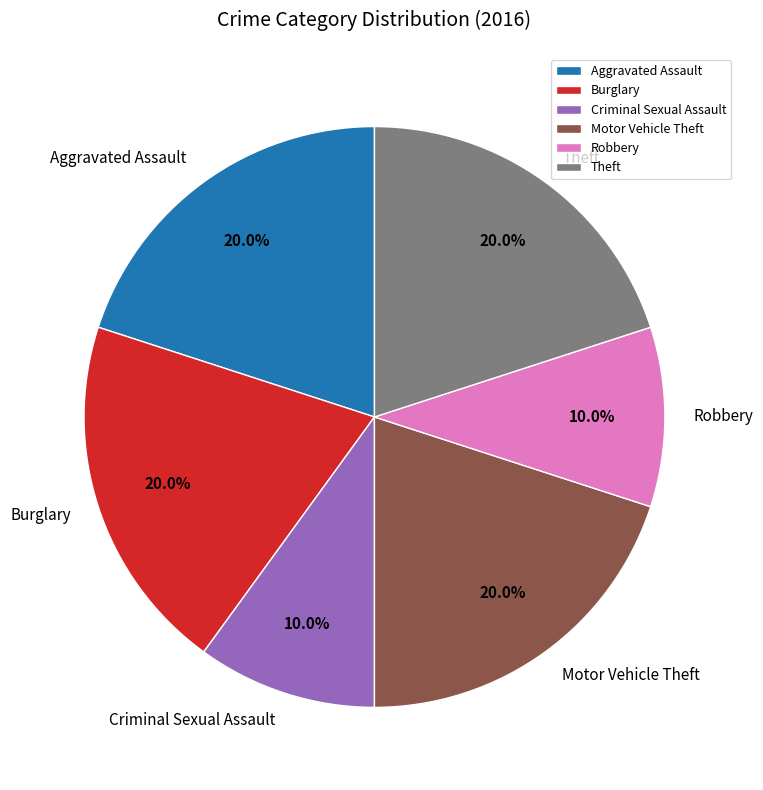

Approximately how many times larger is the value at Criminal Sexual Assault compared to Theft?

0.5